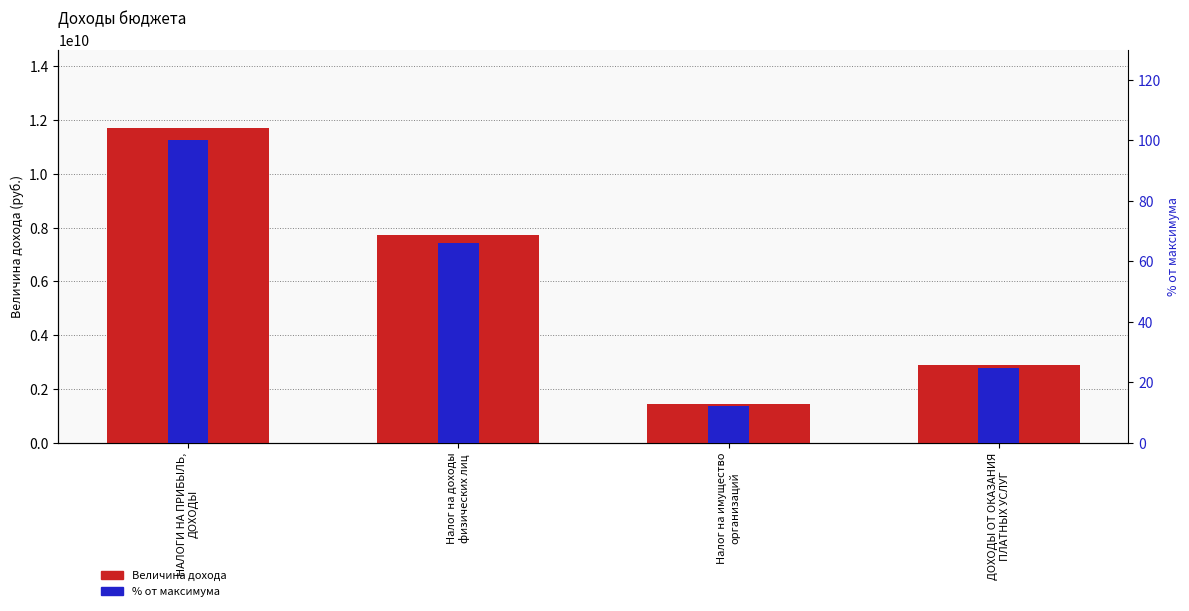

At which label does % от максимума reach its minimum?

Налог на имущество
организаций